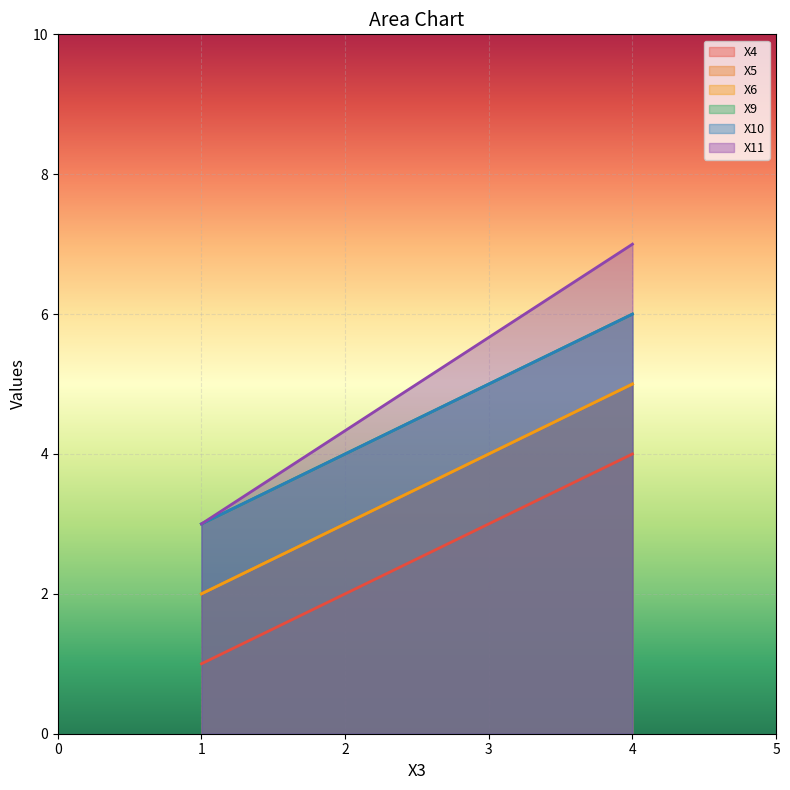

At which label is X10 closest to 4?

1